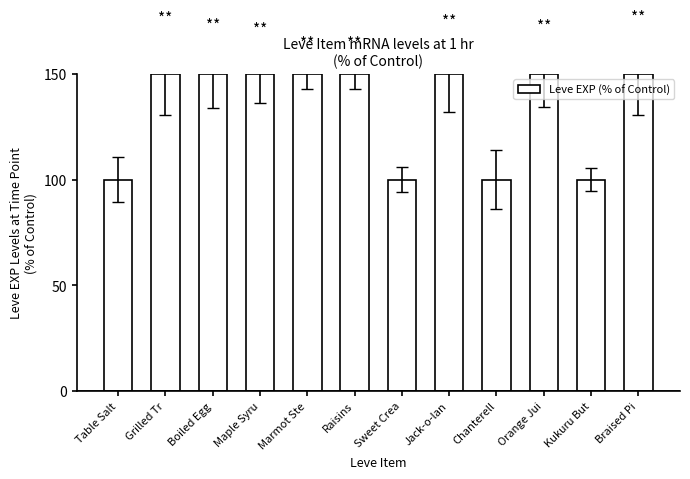

Reading left to right, what are all the values shown in this chart?

100	150	150	150	150	150	100	150	100	150	100	150